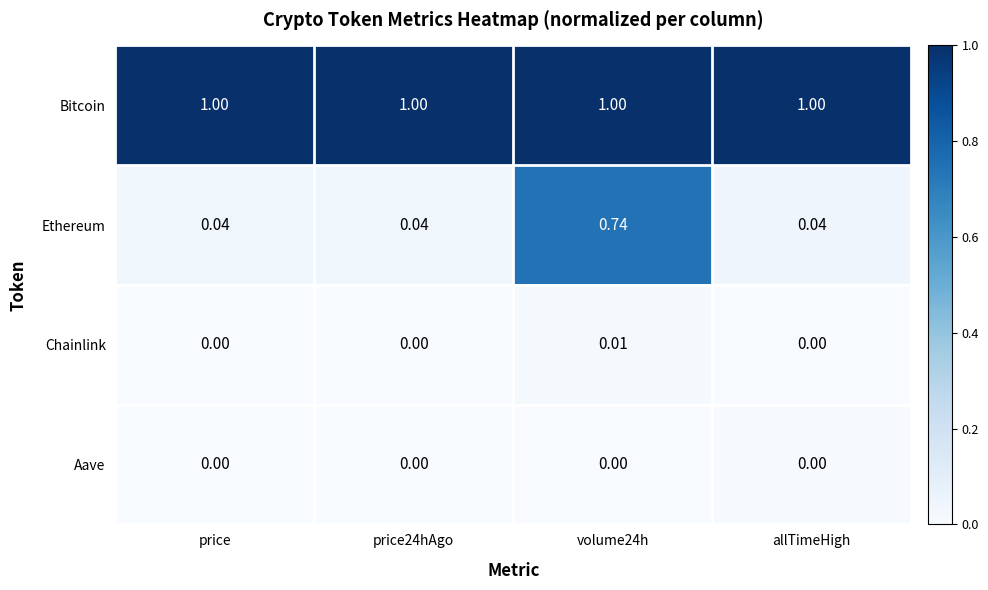

Is the value of Aave at price greater than the value of Bitcoin at allTimeHigh?

No